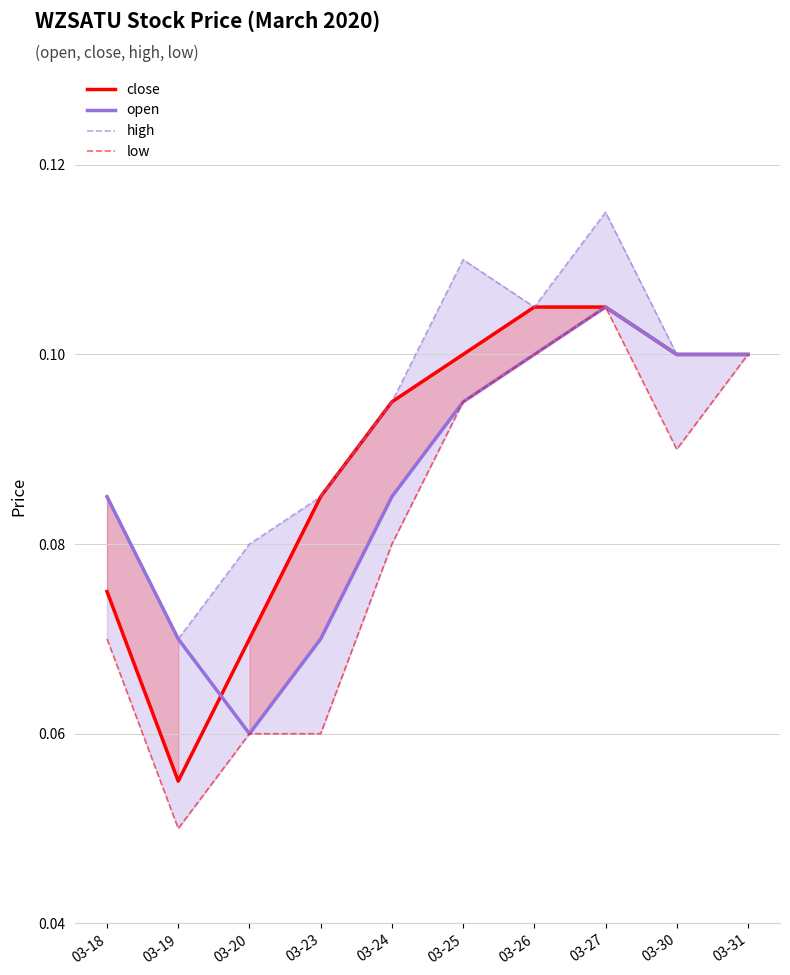

How many lines are shown in the chart?

4